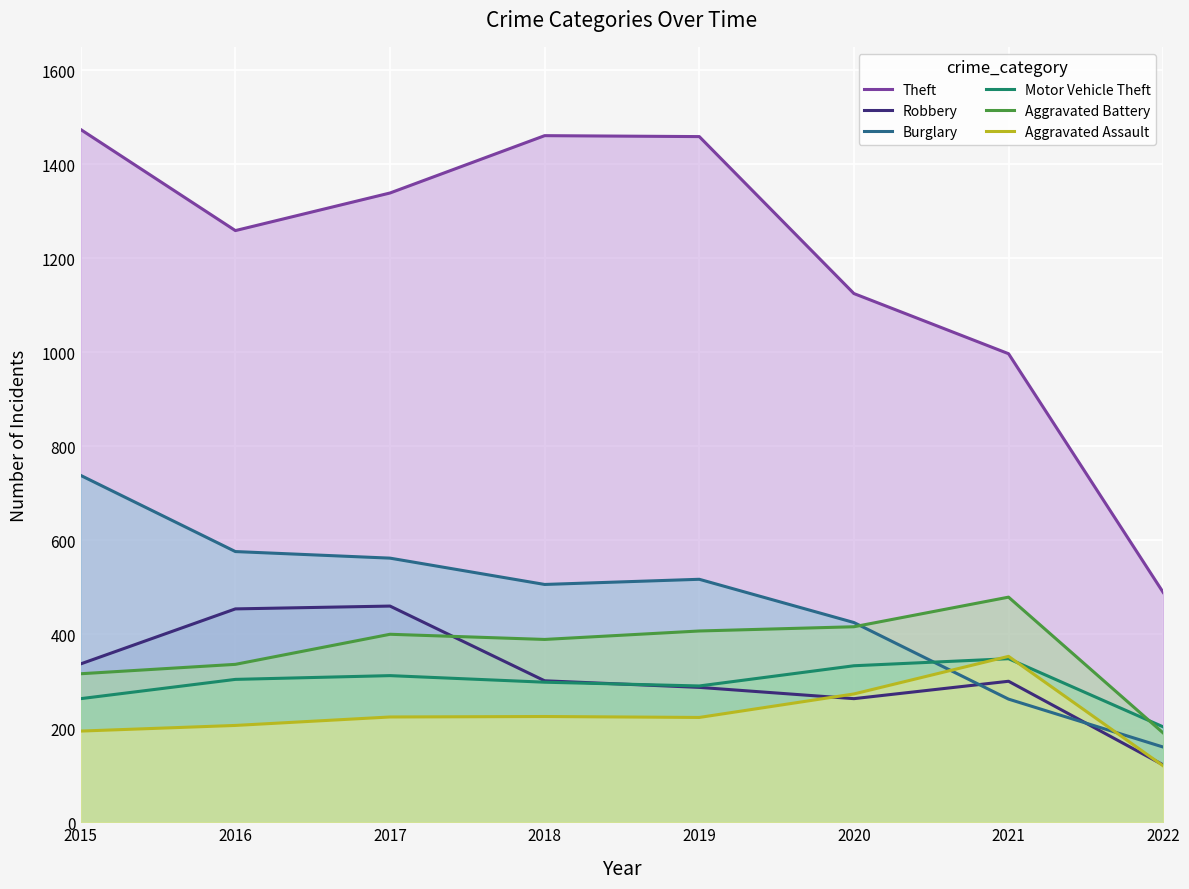

What is the difference between the maximum and second lowest values in the Robbery series?

197